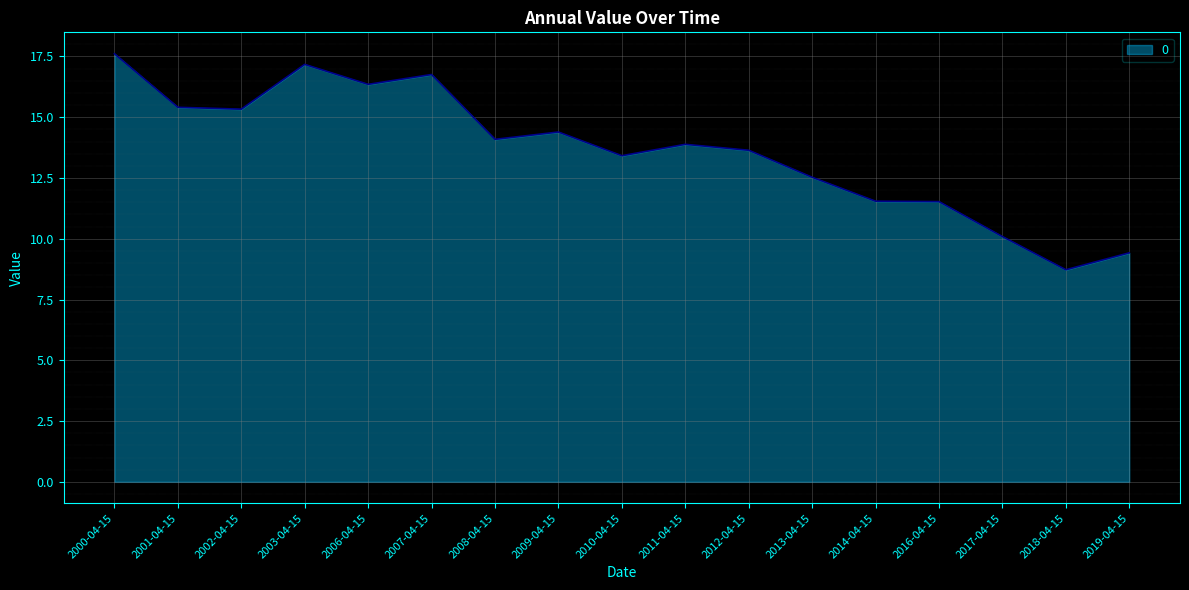

Between 2014-04-15 and 2012-04-15, which is larger?

2012-04-15